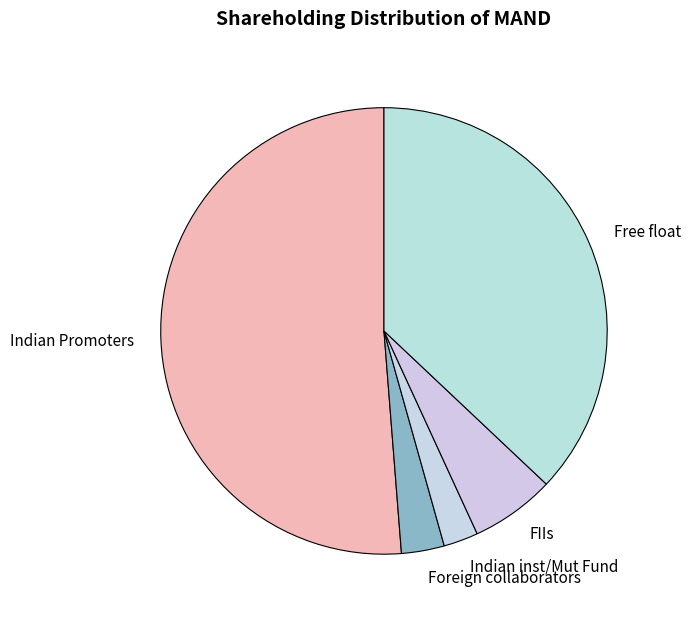

Which slice is the smallest?

Indian inst/Mut Fund